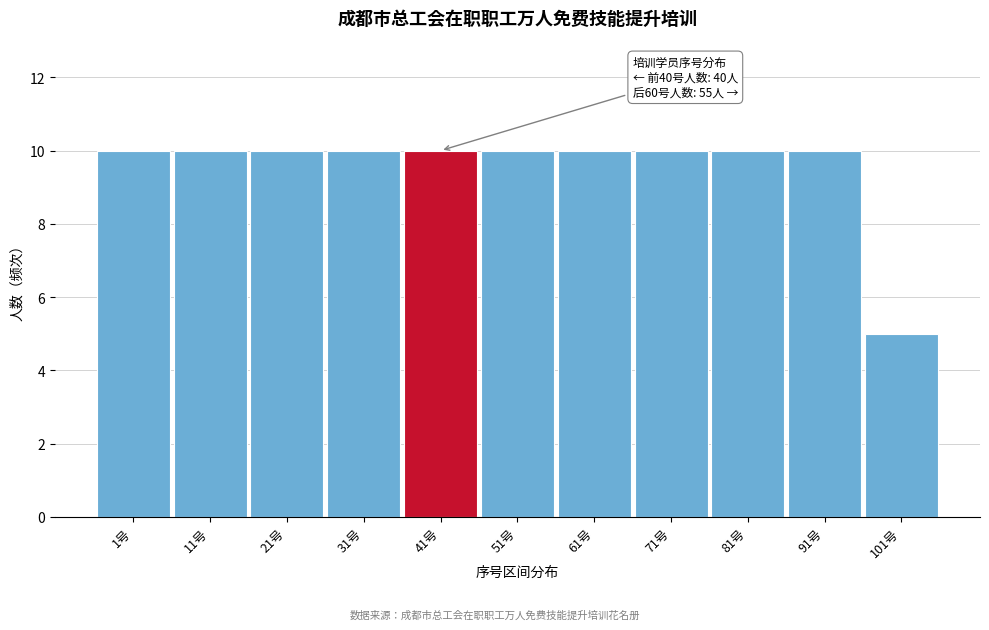

Reading left to right, transcribe all the data shown in this chart.

1号=10	11号=10	21号=10	31号=10	41号=10	51号=10	61号=10	71号=10	81号=10	91号=10	101号=5